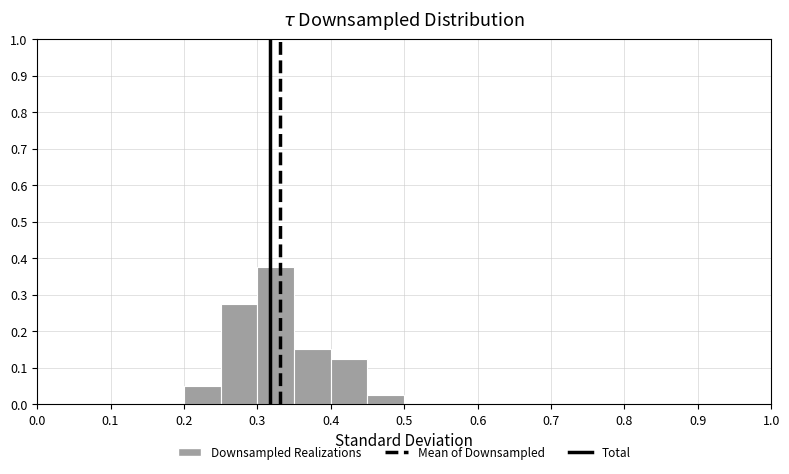

How tall is the bar that spans 0.25 to 0.30 on the x-axis? The values are not printed on the chart, so give them approximately, as read against the axis.

0.28